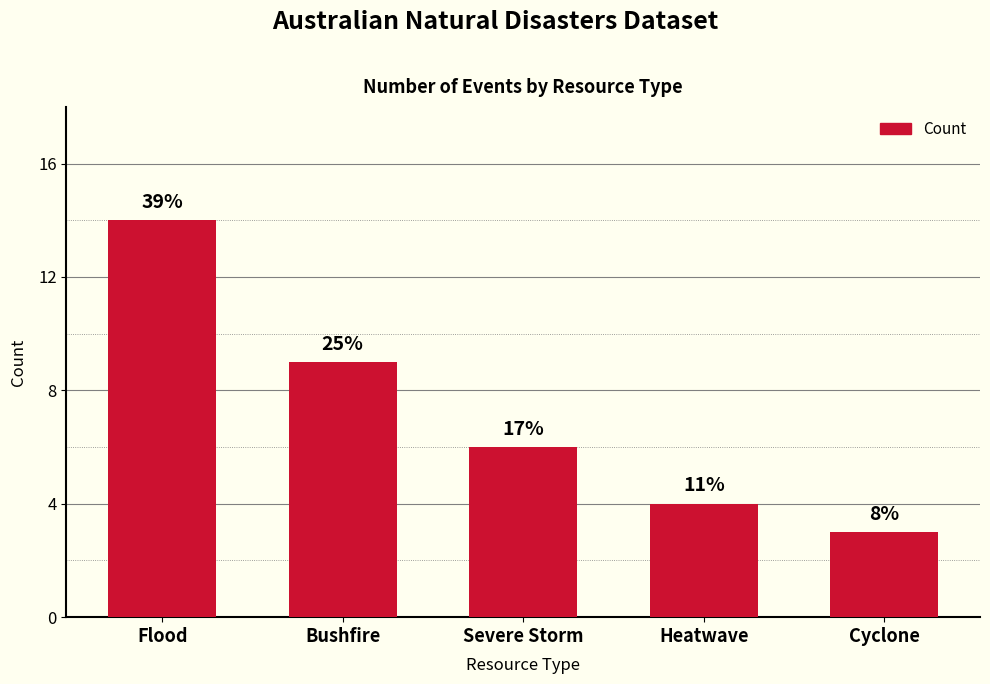

Rank the categories by value from lowest to highest.

Cyclone, Heatwave, Severe Storm, Bushfire, Flood